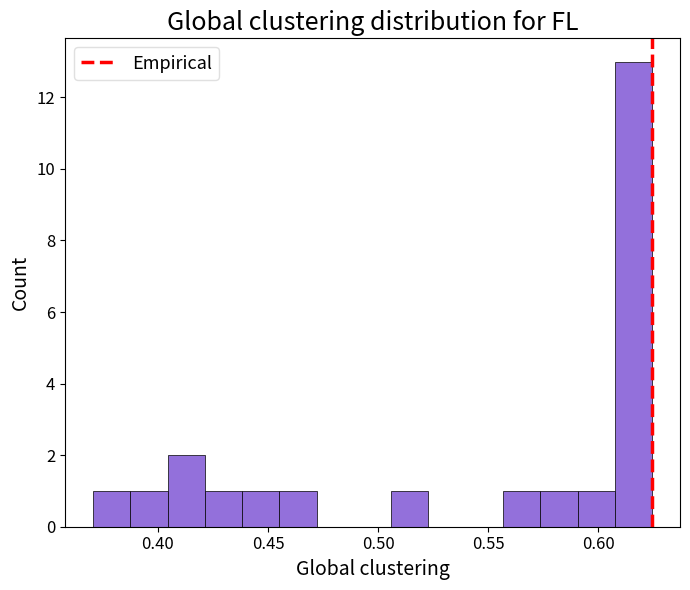

Read against the x-axis, roughly where is the centre of the tallest bar?

0.615